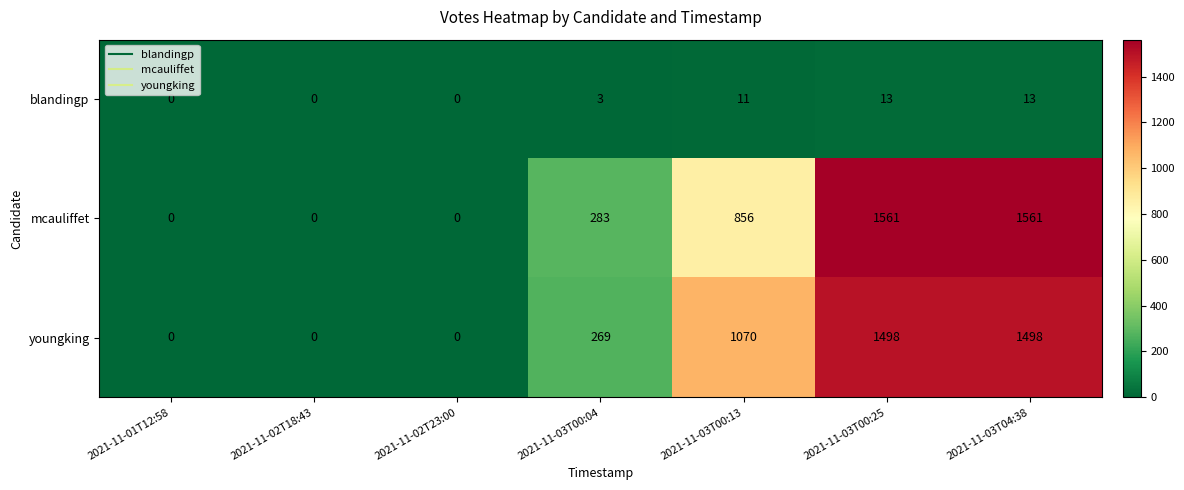

What is the sum of all mcauliffet values?

4261